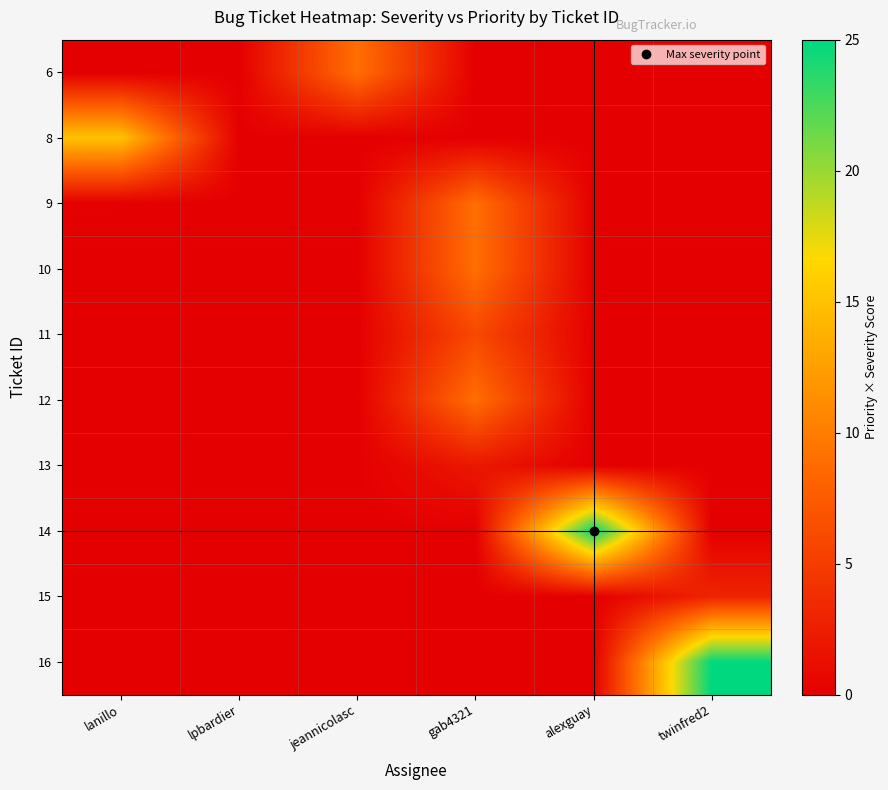

At how many categories does at least one series exceed 23?

2